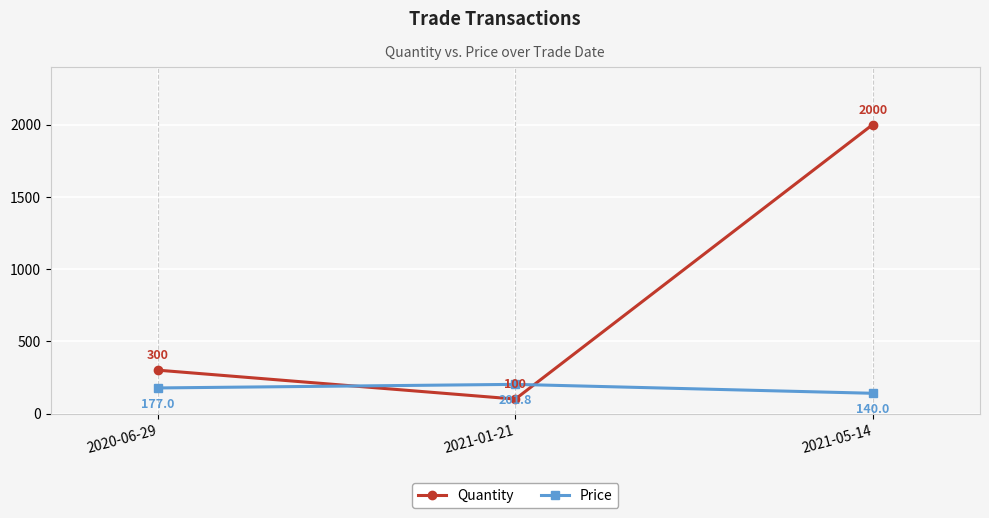

The value of Quantity at 2021-01-21 is 100.0. True or false?

True